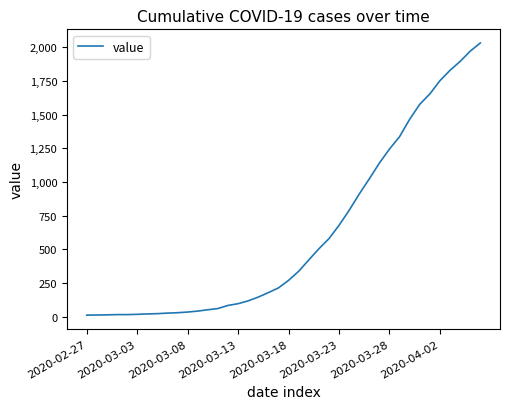

What is the difference between the maximum and minimum values?

2019